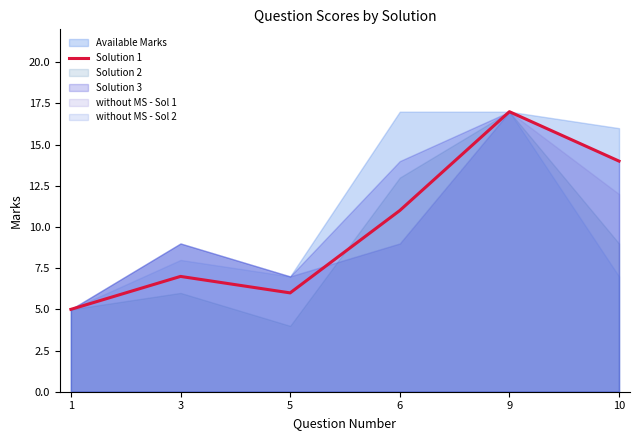

Rank the categories by value from highest to lowest.

9, 10, 6, 3, 5, 1